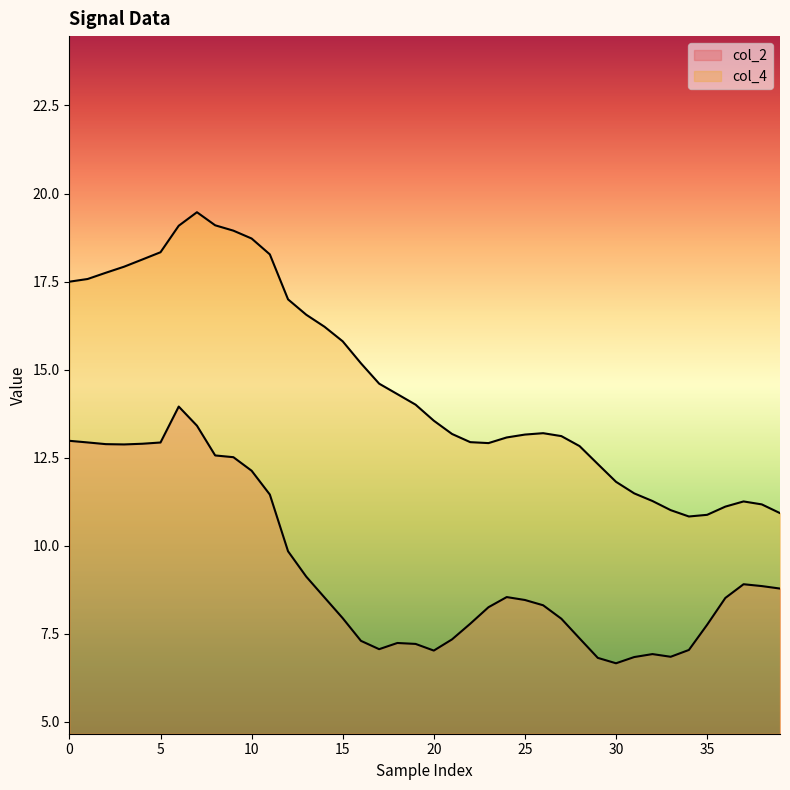

True or false: col_4 and col_2 cross at least once.

False